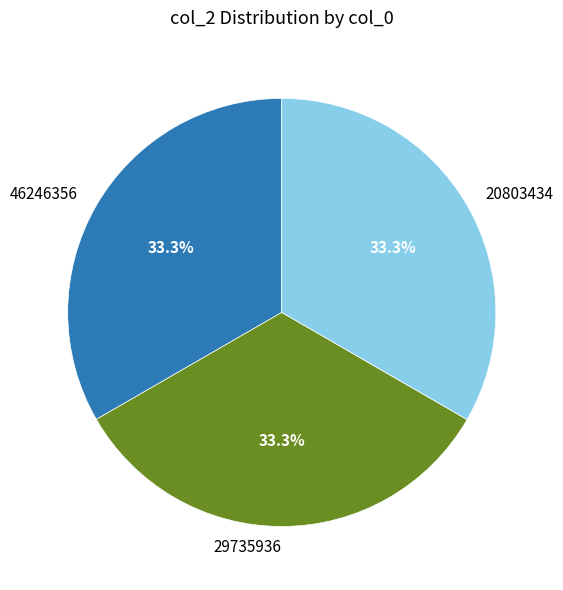

Is it true that 46246356 is 33% of the pie?

True